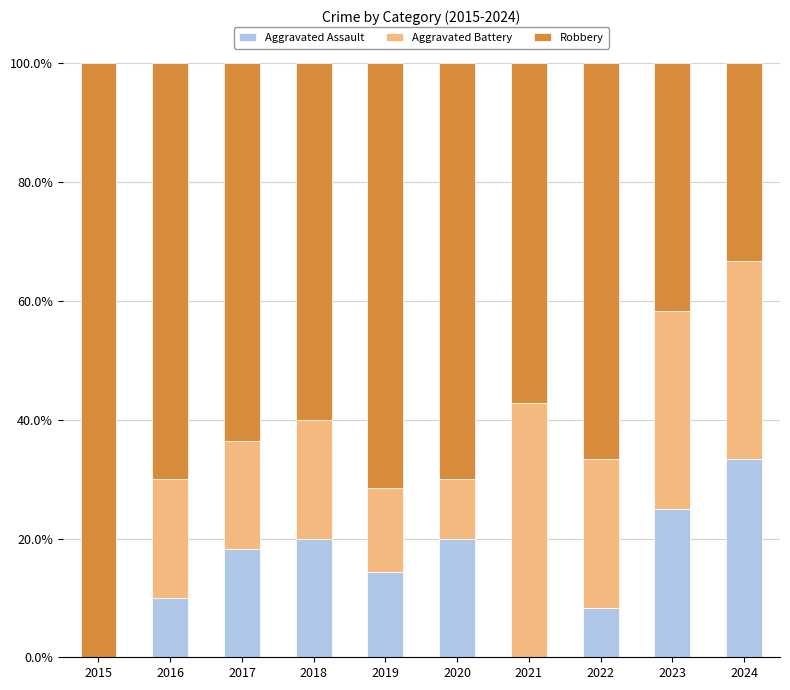

Which category has the highest value in the Aggravated Assault series?

2024